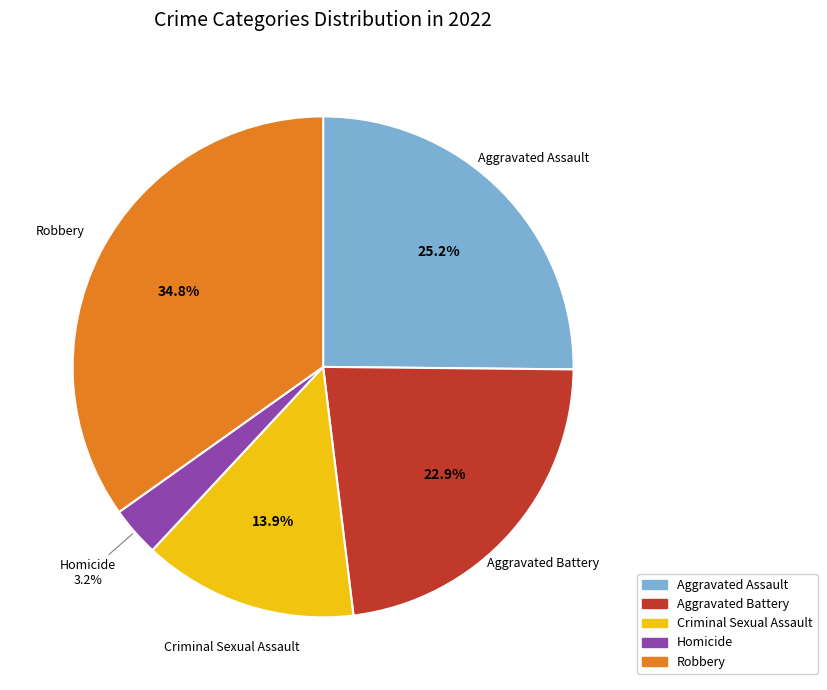

How much of the chart is everything except Aggravated Assault?

74.8%